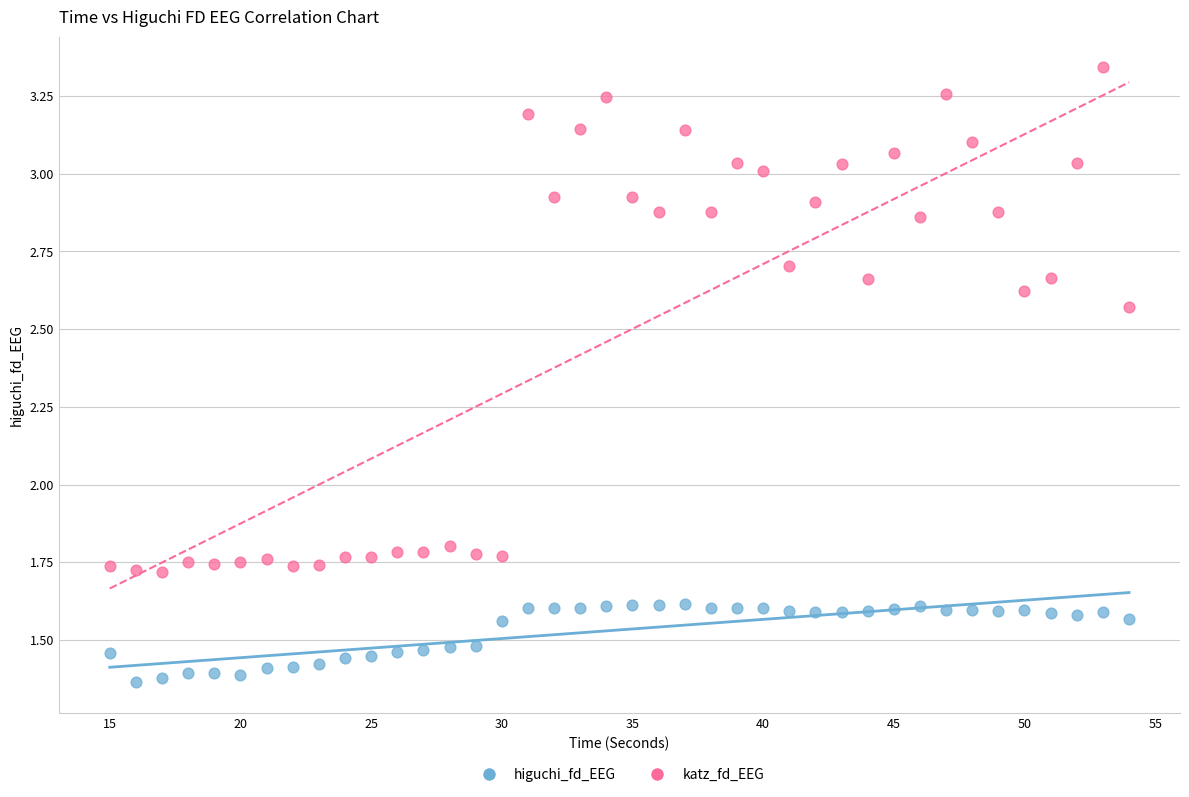

Which series has the widest spread of Y values?

katz_fd_EEG